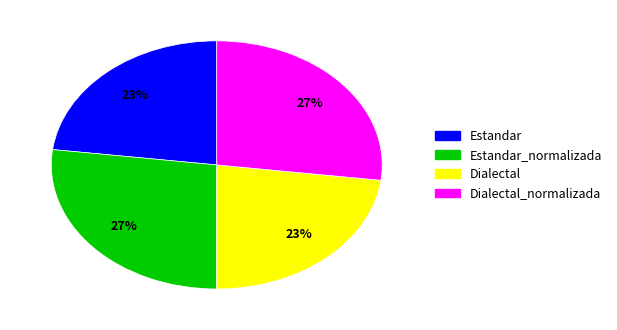

To the nearest percent, what percentage of the pie is Estandar_normalizada?

27%